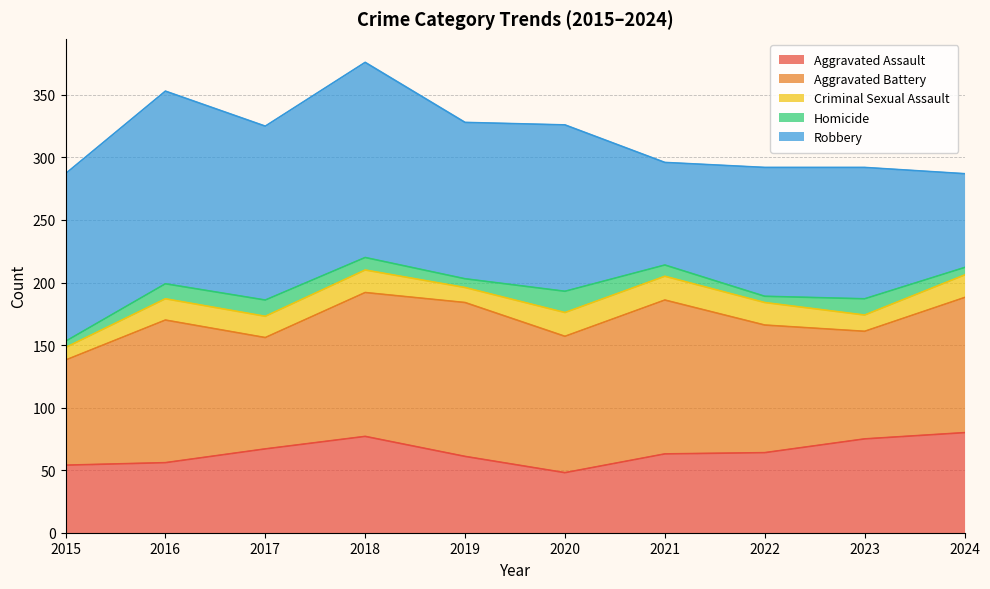

Reading left to right, extract all data points from this chart.

Aggravated Assault: 54	56	67	77	61	48	63	64	75	80
Aggravated Battery: 138	170	156	192	184	157	186	166	161	188
Criminal Sexual Assault: 148	187	173	210	196	176	205	184	174	206
Homicide: 153	199	186	220	203	193	214	189	187	212
Robbery: 287	353	325	376	328	326	296	292	292	287